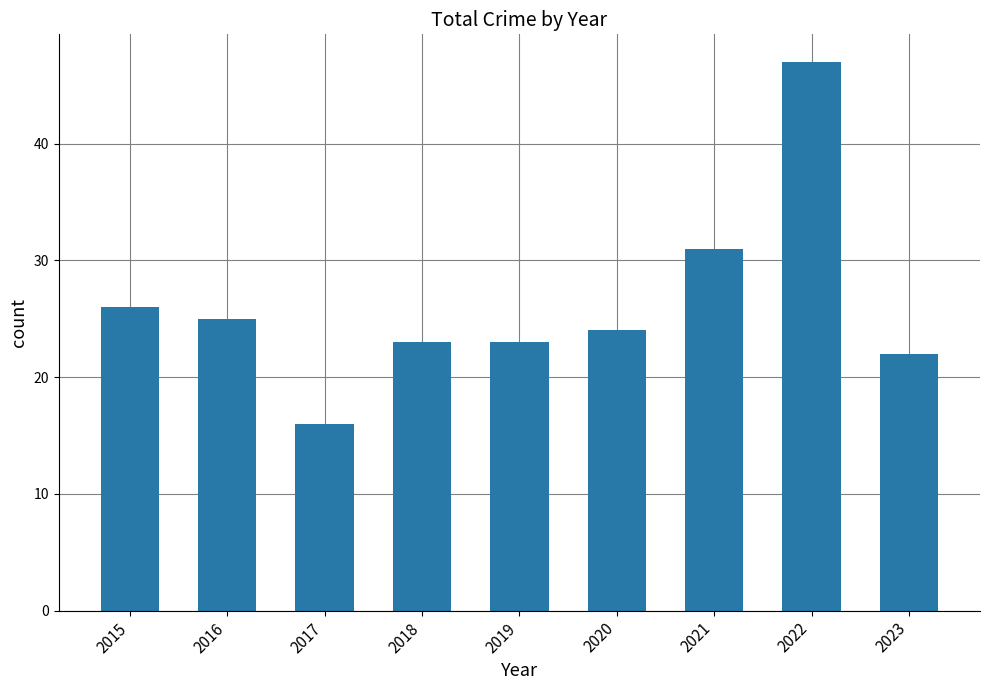

What is the value of the 5th bar from the left?

23